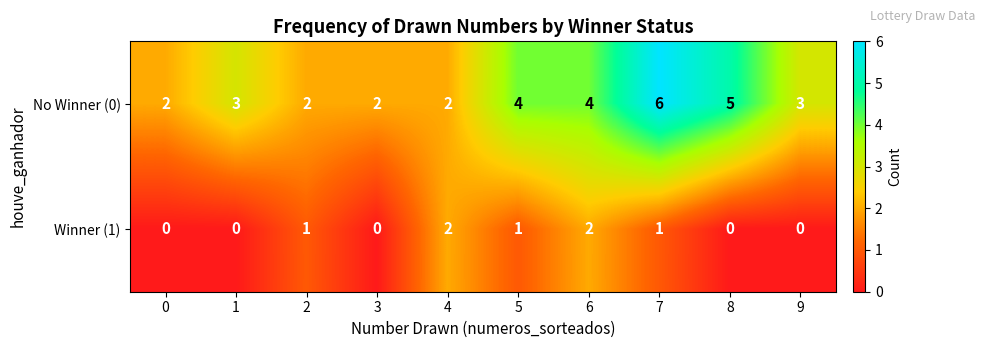

How many data points in No Winner (0) are less than 3?

4